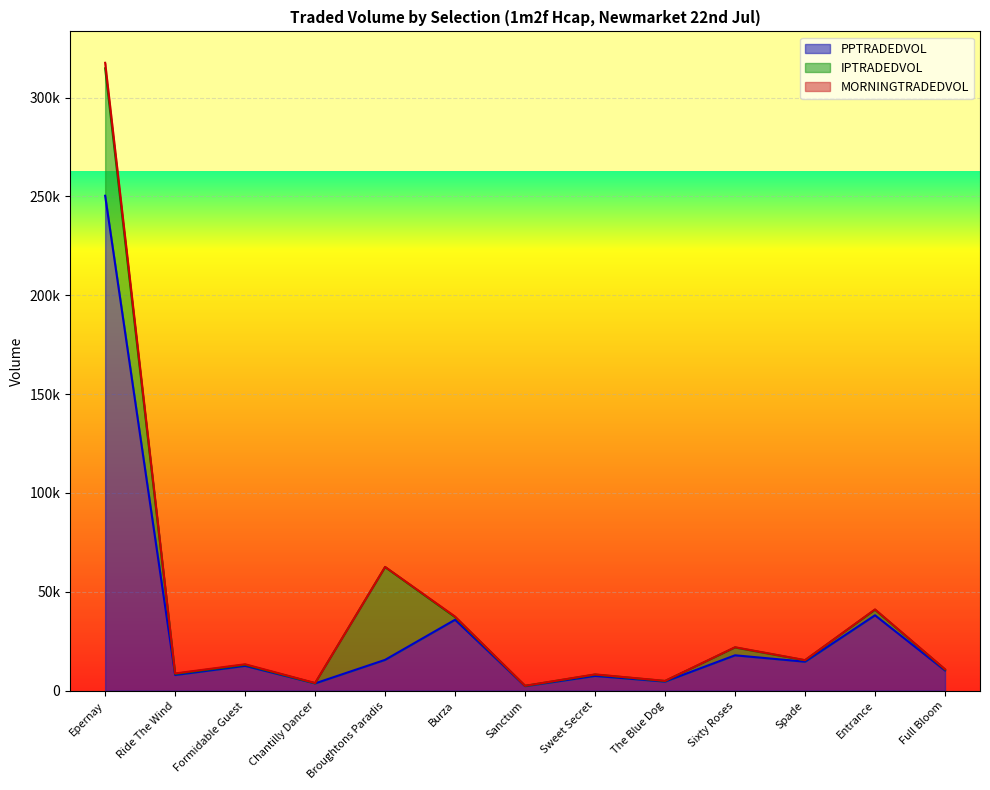

How many times do MORNINGTRADEDVOL and IPTRADEDVOL cross each other?

2